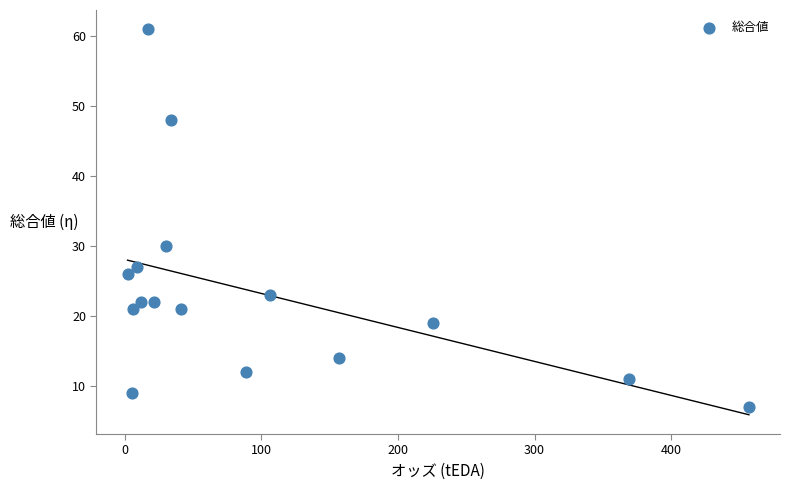

What Y value in the scatter plot is closest to 34?

30